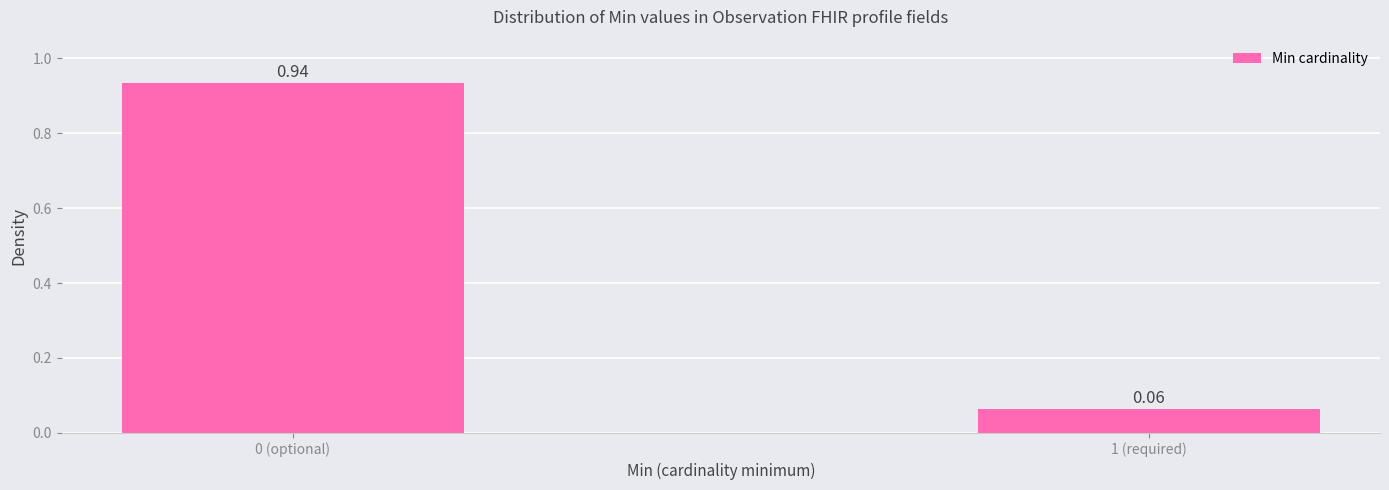

What is the average value?

0.5